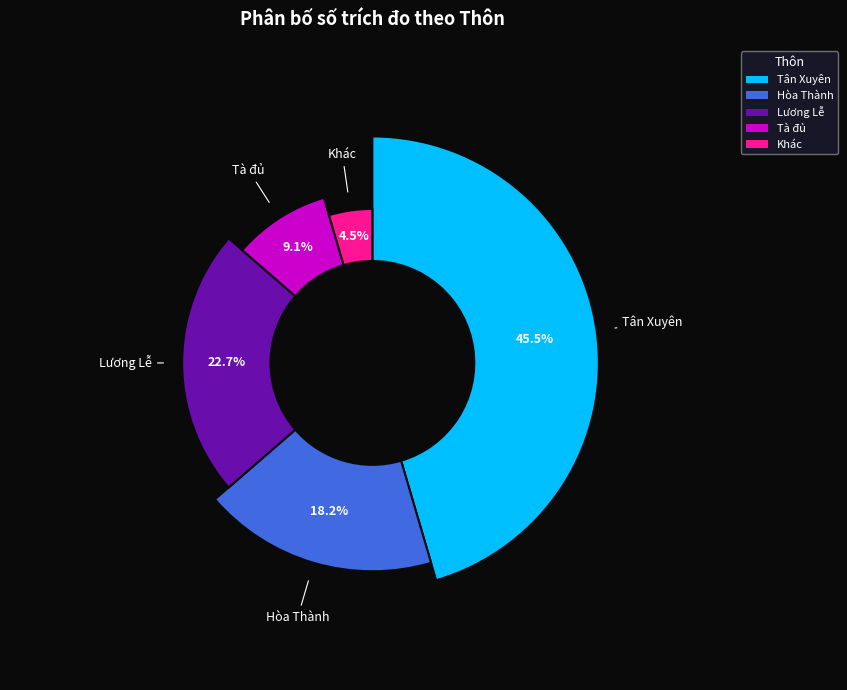

To the nearest percent, what is the combined percentage of Tà đủ and Hòa Thành?

27%